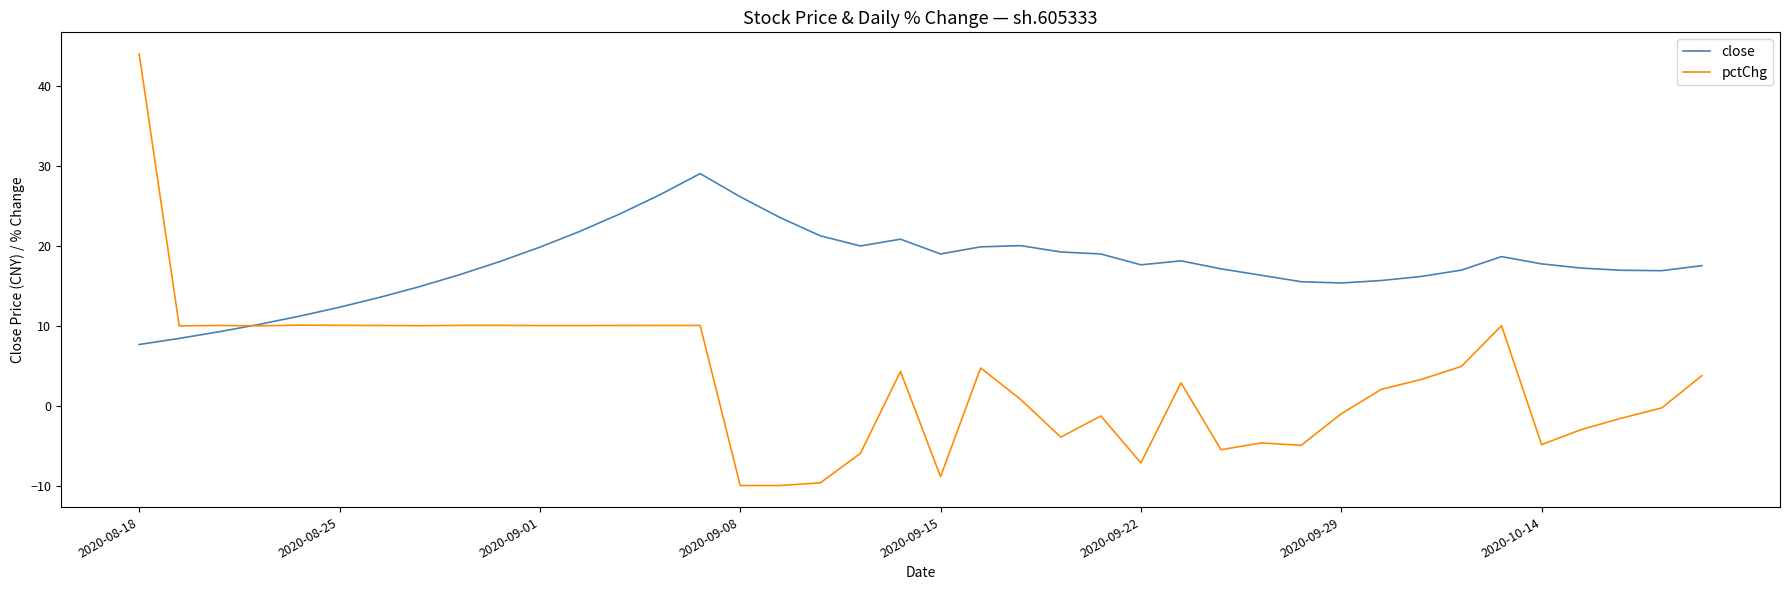

Rank the series by their maximum value, from lowest to highest.

close, pctChg